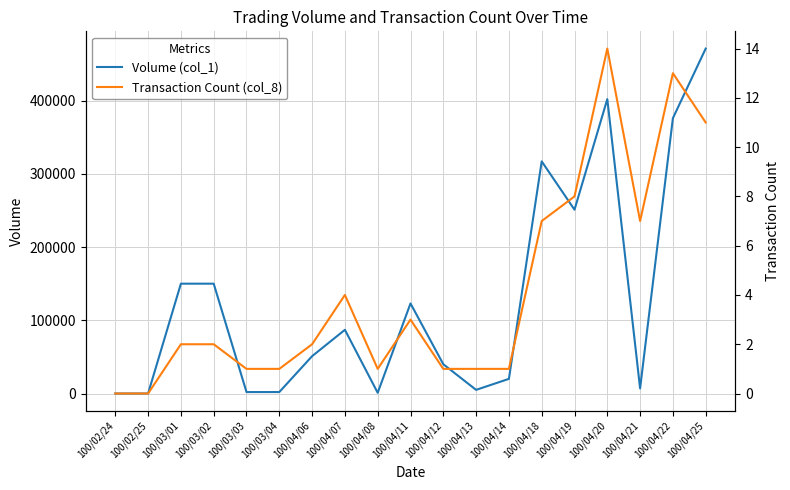

Is this an area chart (filled region under the line)?

No